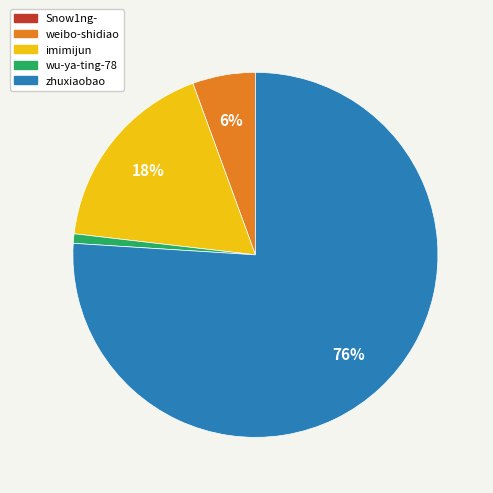

Which category has the biggest portion of the pie?

zhuxiaobao